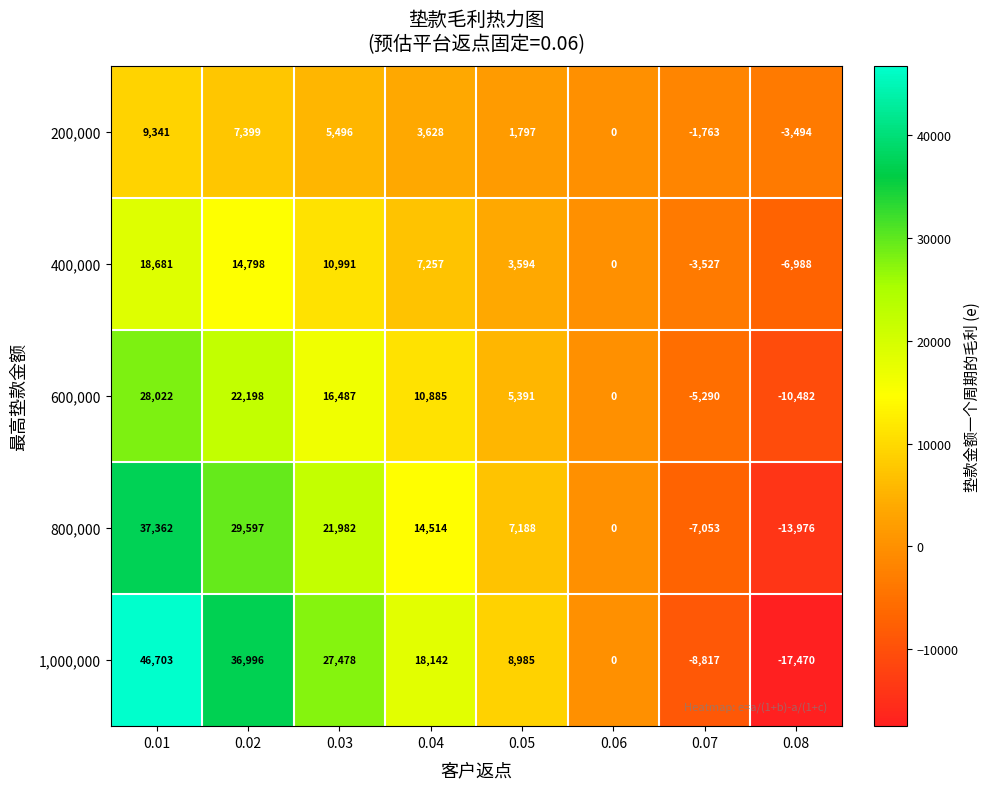

How many series are shown in this chart?

5